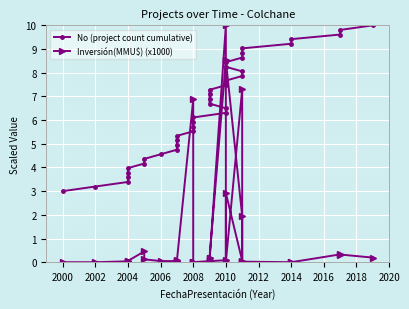

At 2010, list the series in order from largest to smallest.

No (project count cumulative), Inversión(MMU$) (x1000)